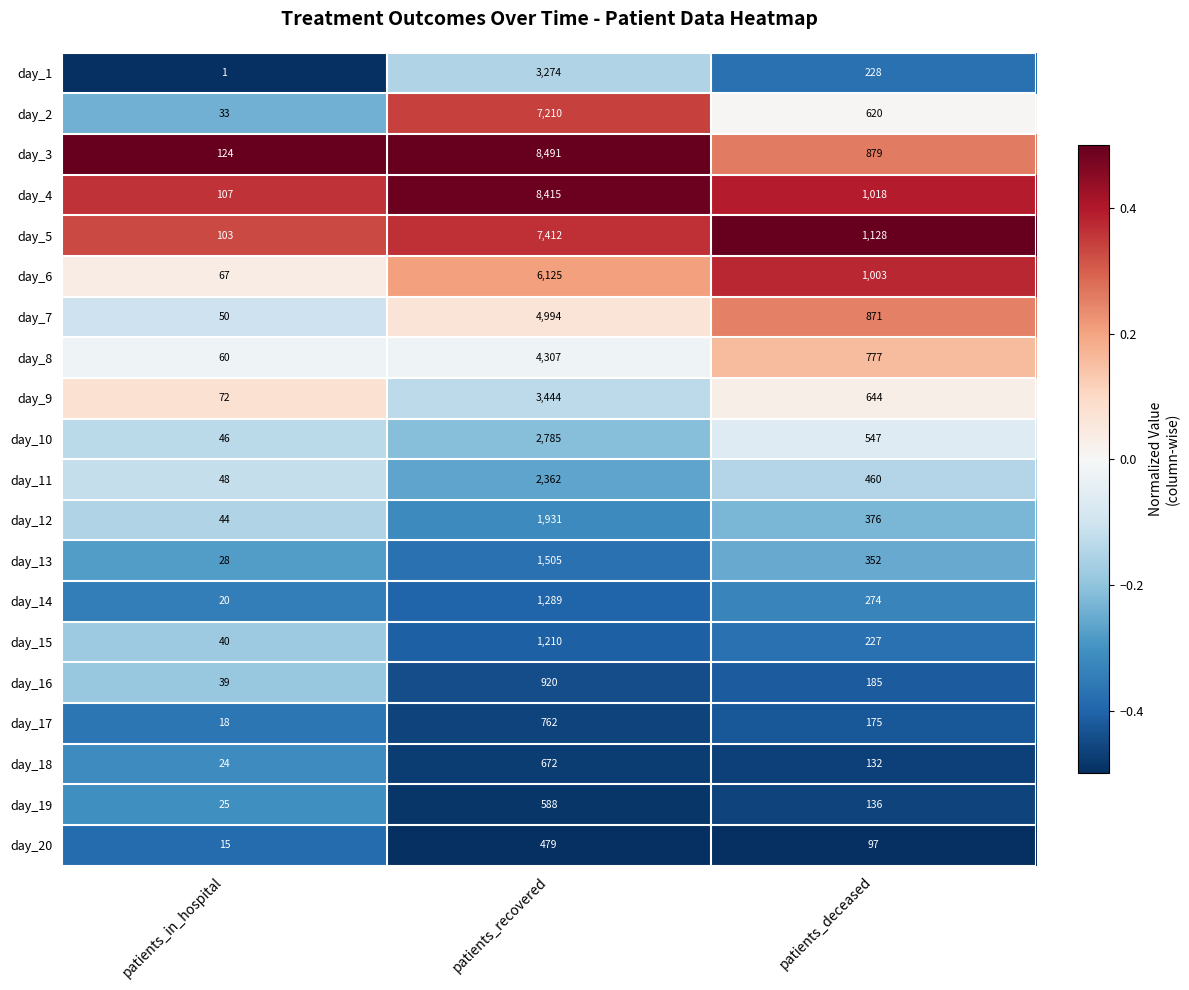

What is the total value across all series at patients_in_hospital?

964